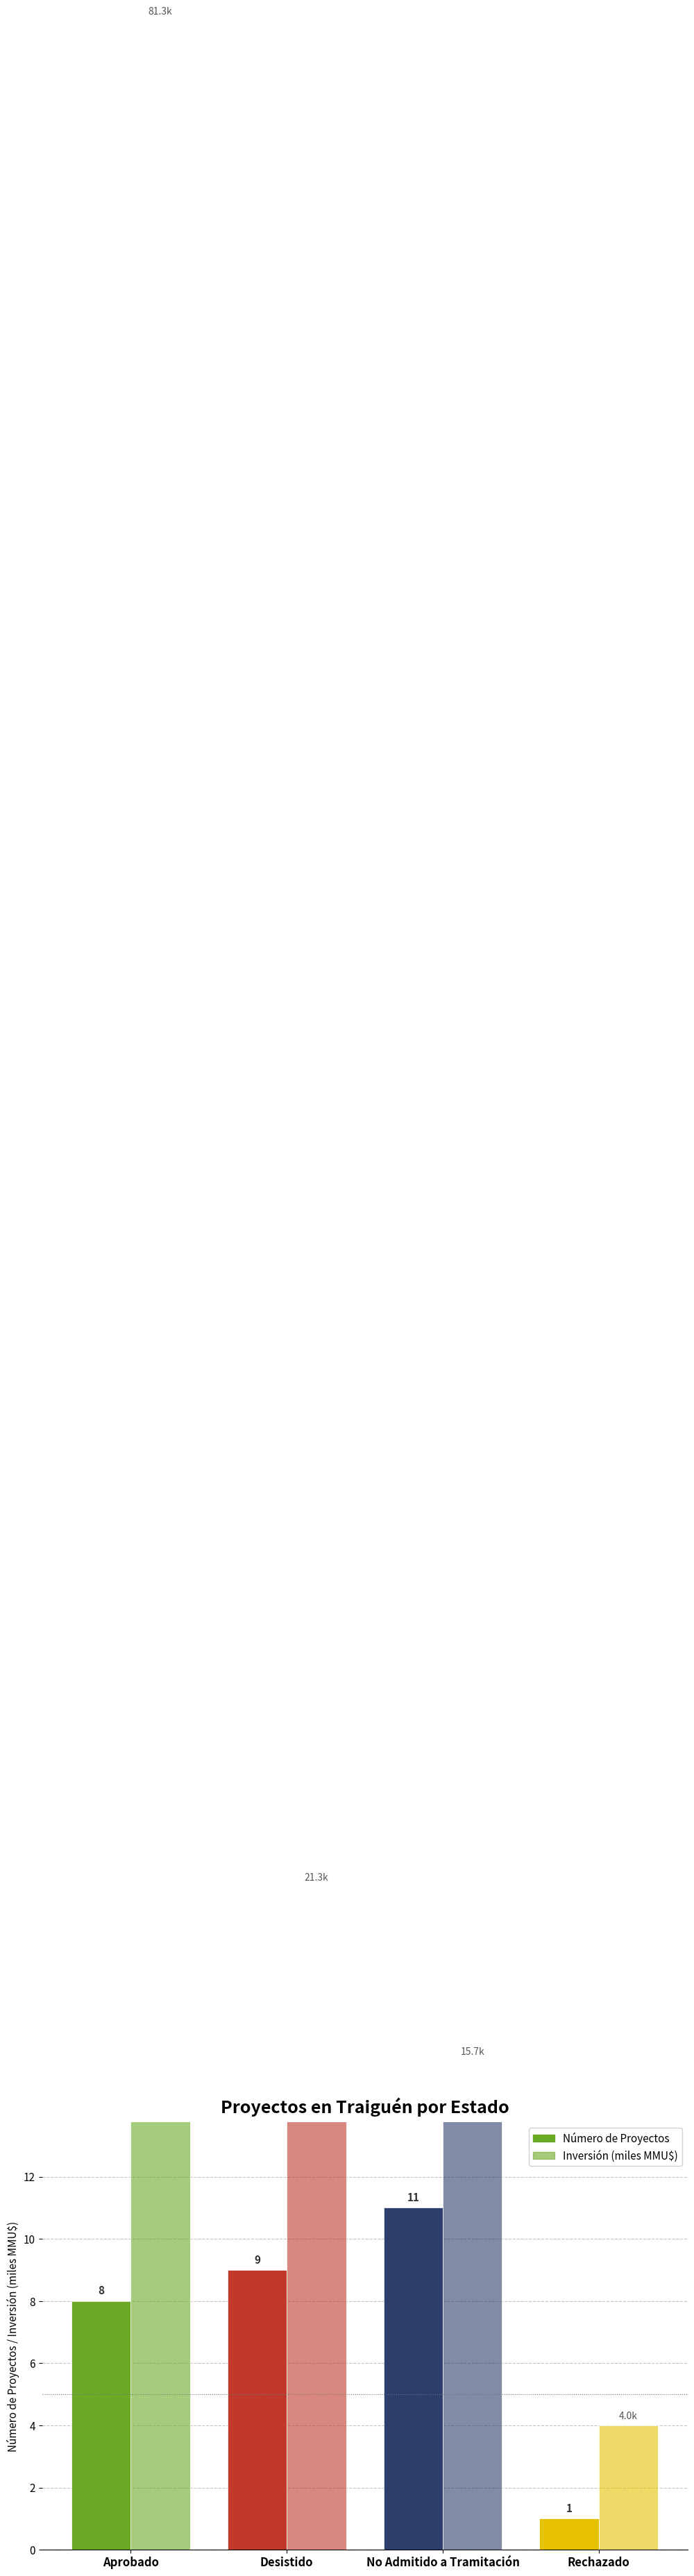

True or false: Número de Proyectos has a value of 8.0 at Aprobado.

True